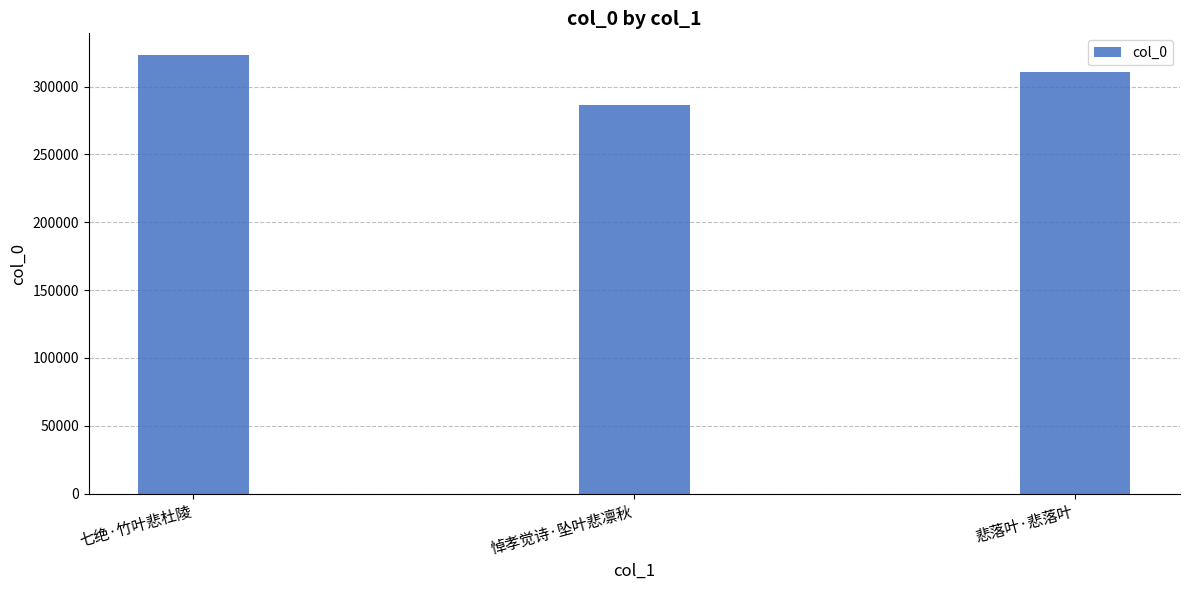

Is it true that the value at 悼孝觉诗·坠叶悲凛秋 is 286576?

True